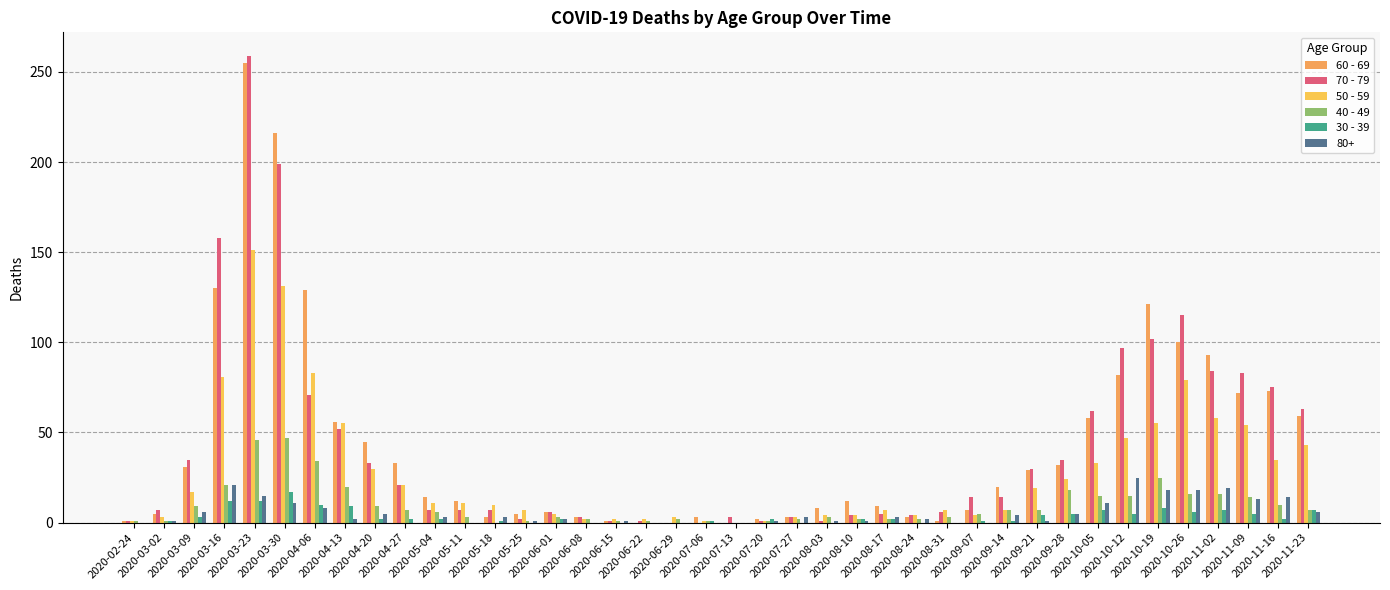

Which series has the widest spread of values?

70 - 79